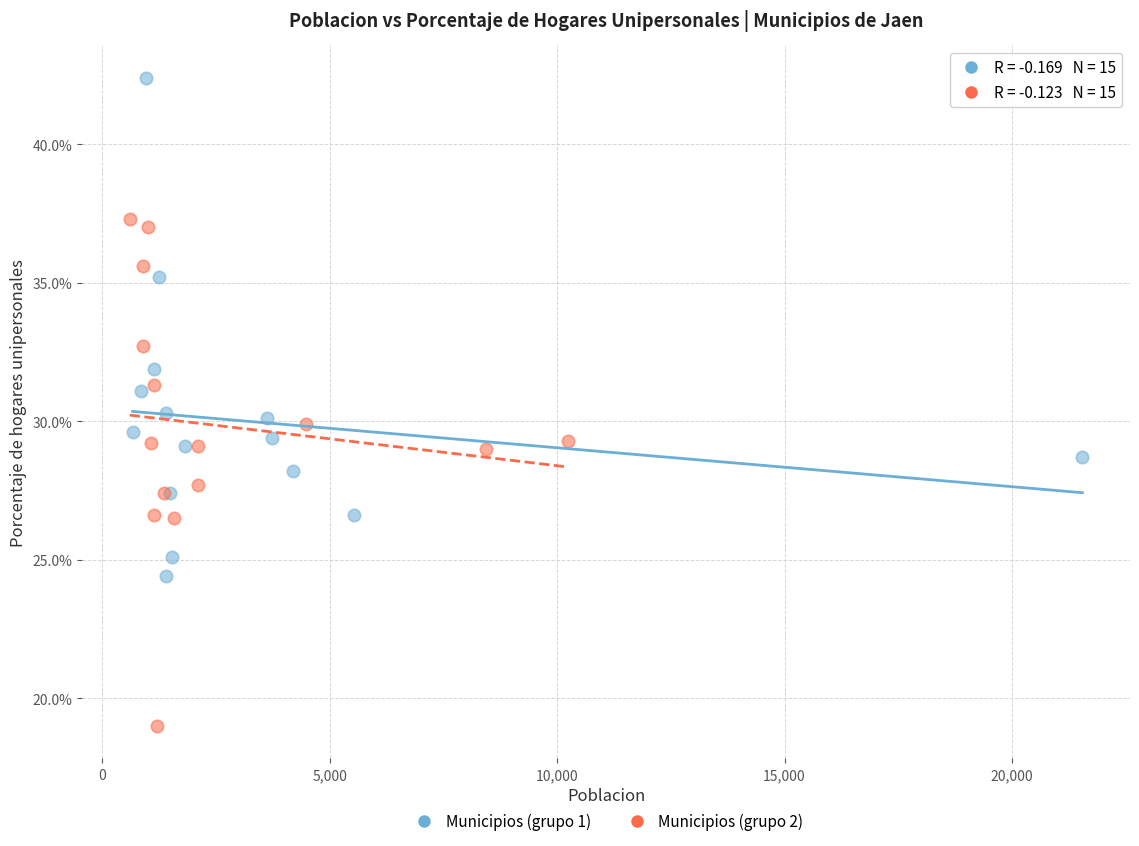

Which series reaches the minimum Y coordinate?

Municipios (grupo 2)